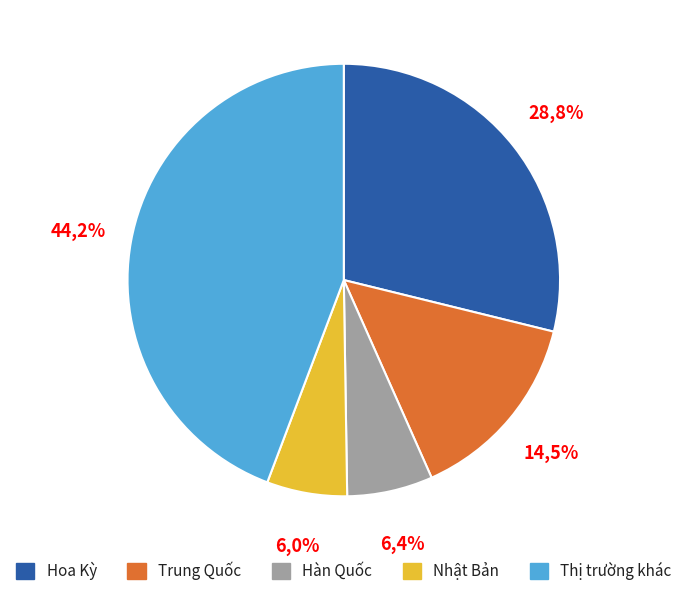

Is 610 the majority of the pie?

No